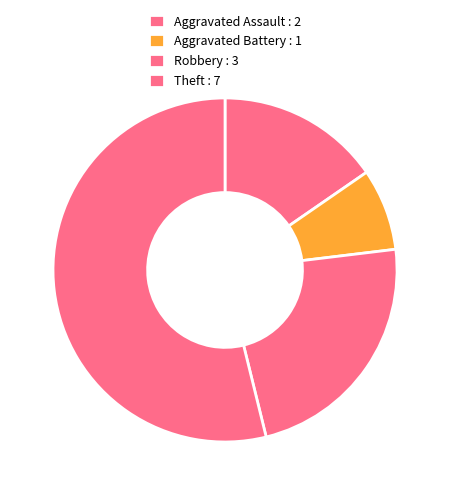

True or false: Theft accounts for 61% of the total.

False